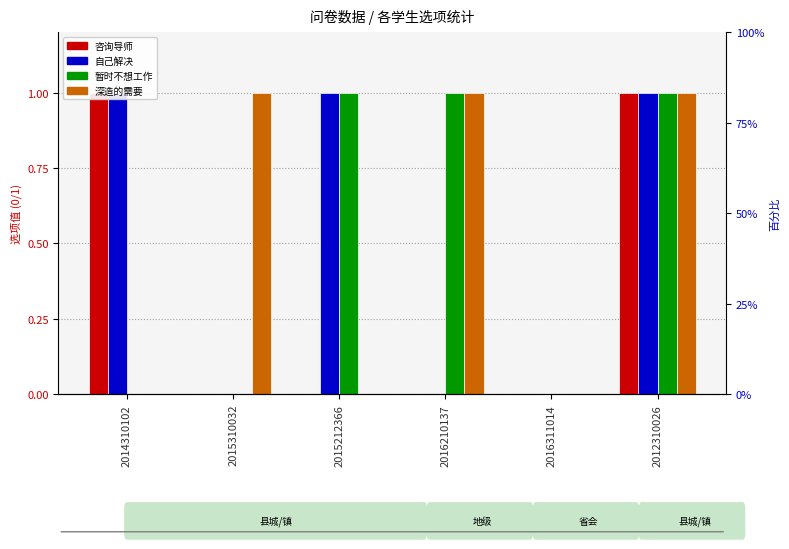

What is the greatest value displayed?

1